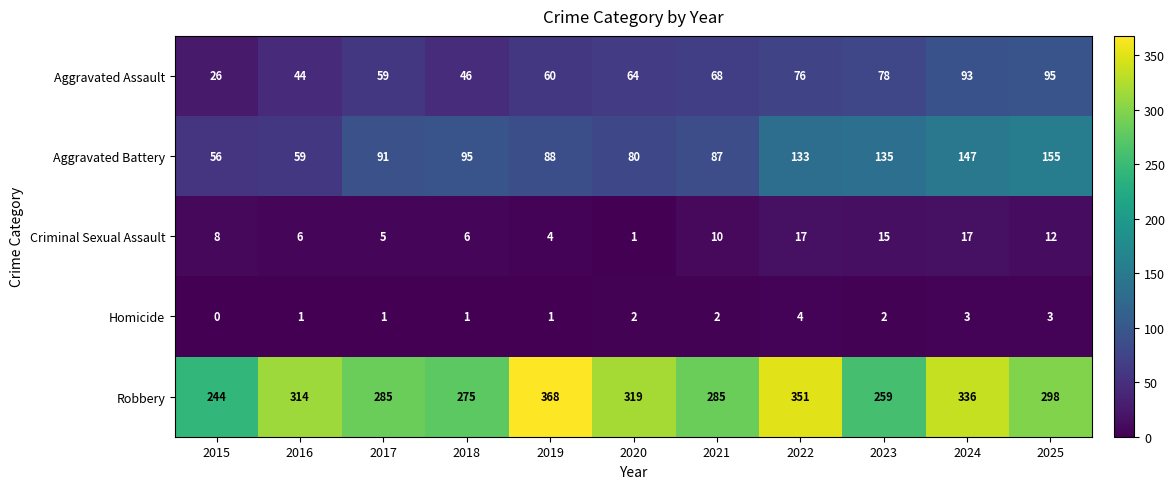

What is the difference between the highest and lowest values at 2024?

333